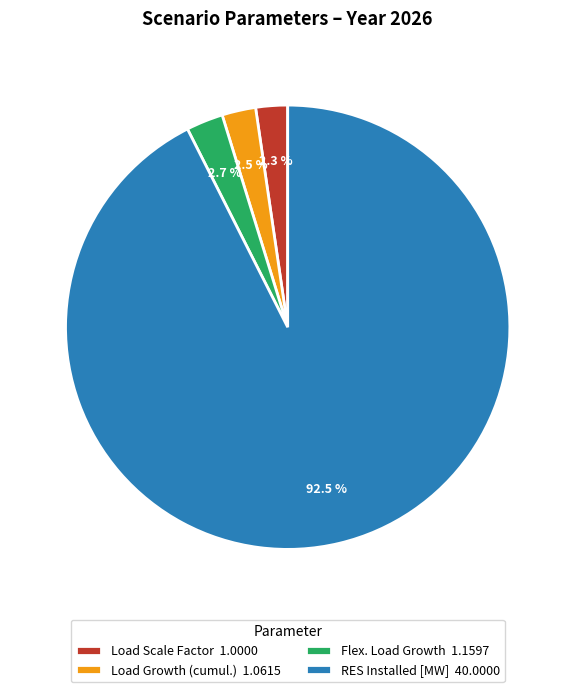

Does RES Installed [MW] 40.0000 account for over 50% of the chart?

Yes